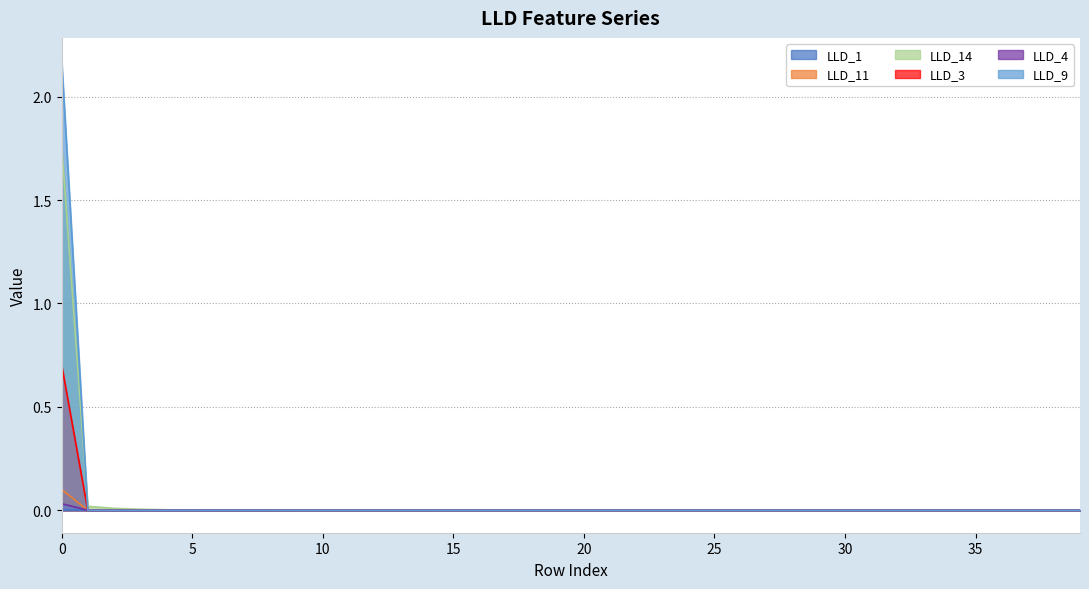

Which series has the widest spread of values?

LLD_9